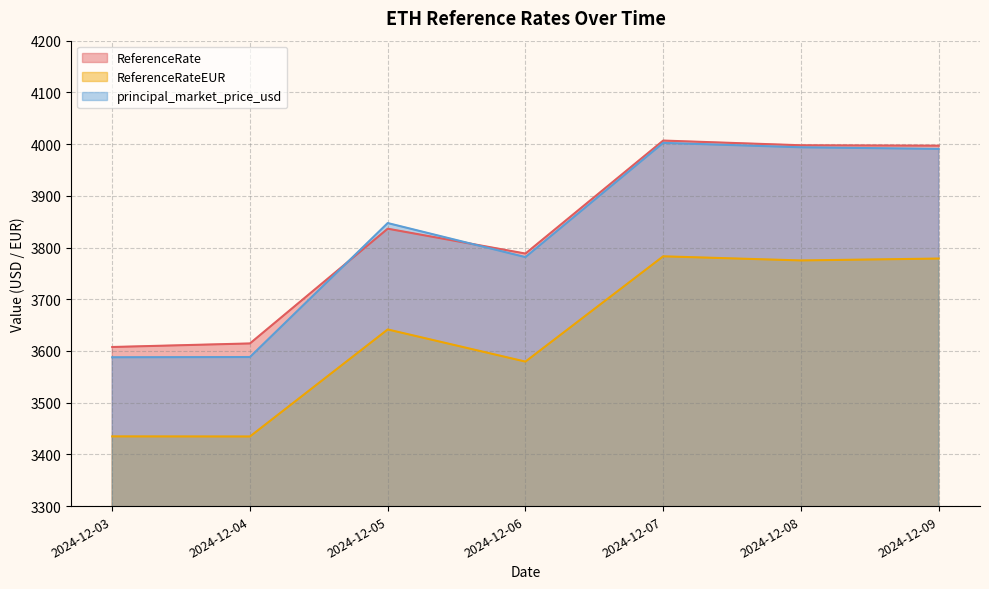

Between 2024-12-06 and 2024-12-03, which is larger?

2024-12-06